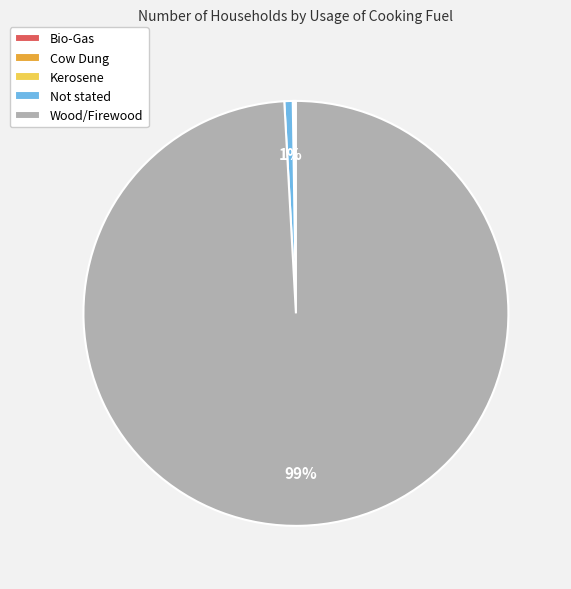

The Not stated slice represents 11% of the pie. True or false?

False